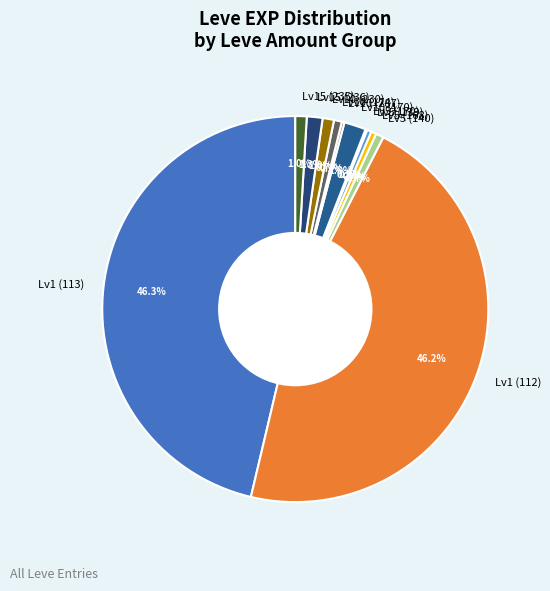

Does any single category account for the majority?

No